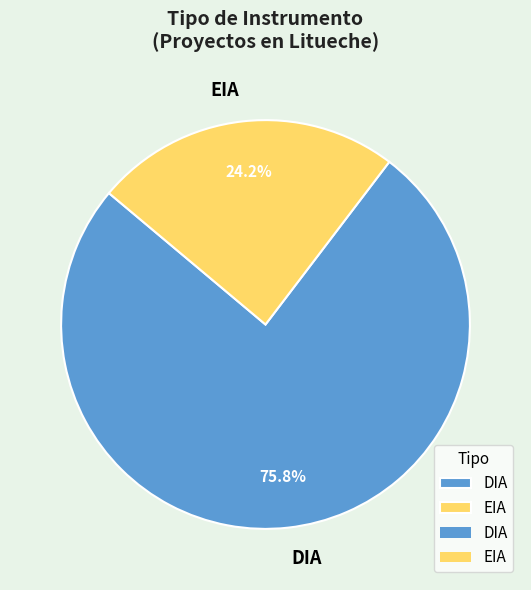

Which has a higher value, EIA or DIA?

DIA